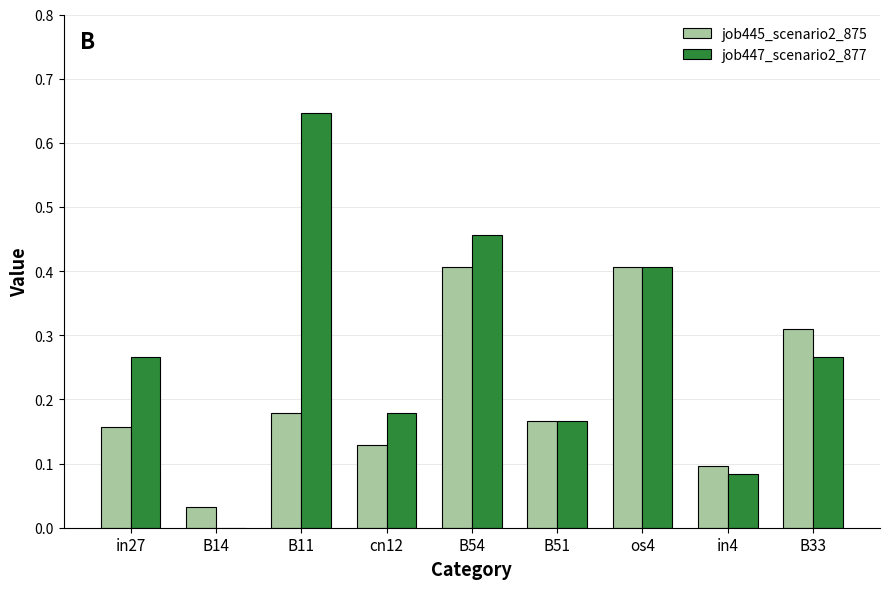

How many positive values does the job447_scenario2_877 series have?

8